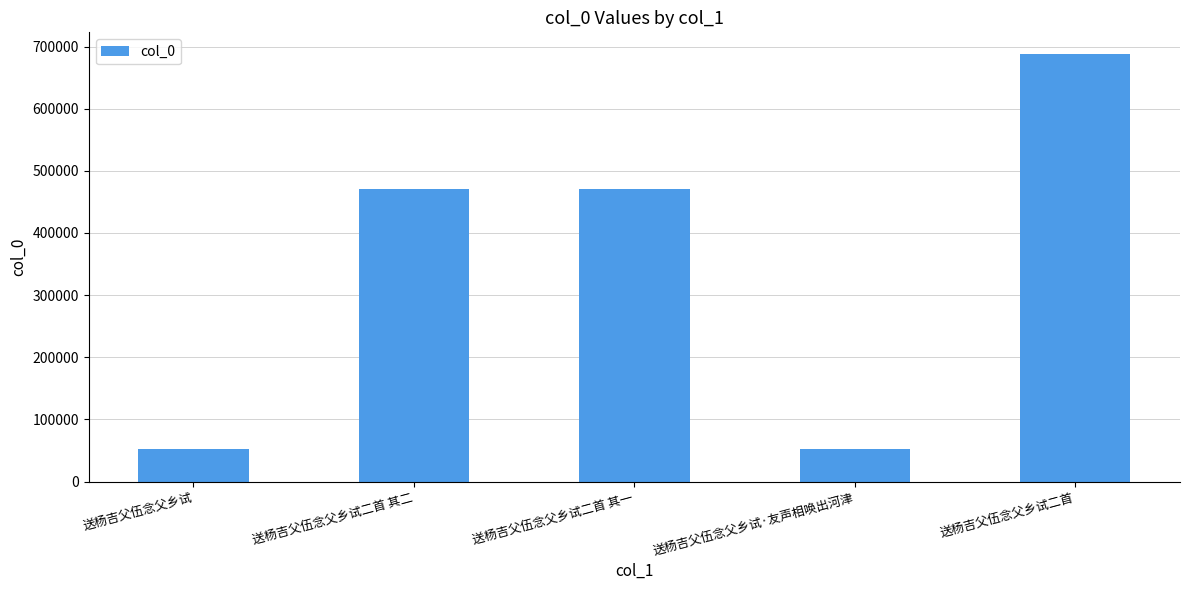

What is the value of the 1st bar from the left?

51687